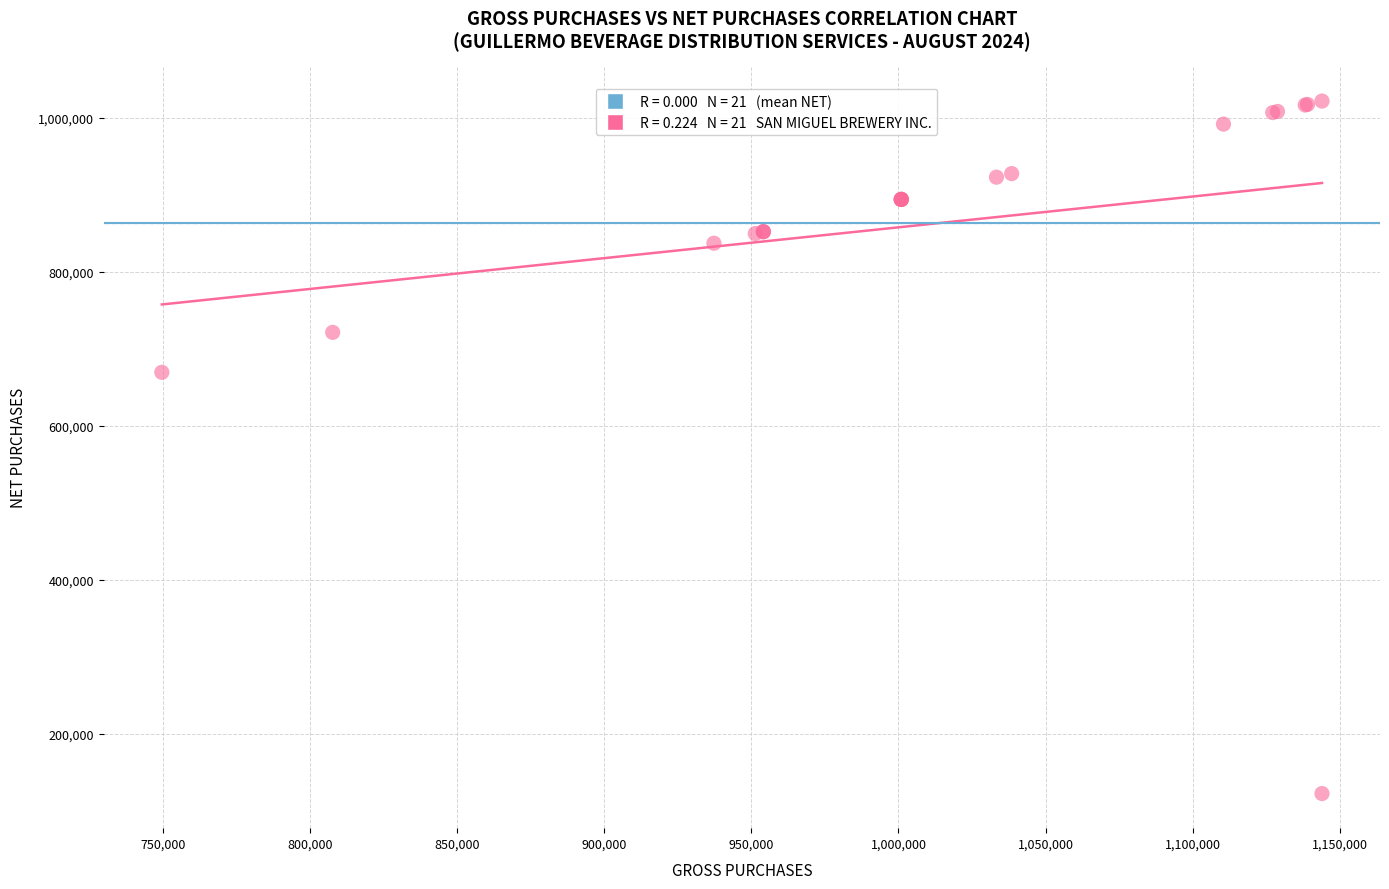

What Y value in the scatter plot is closest to 571968?

669310.7